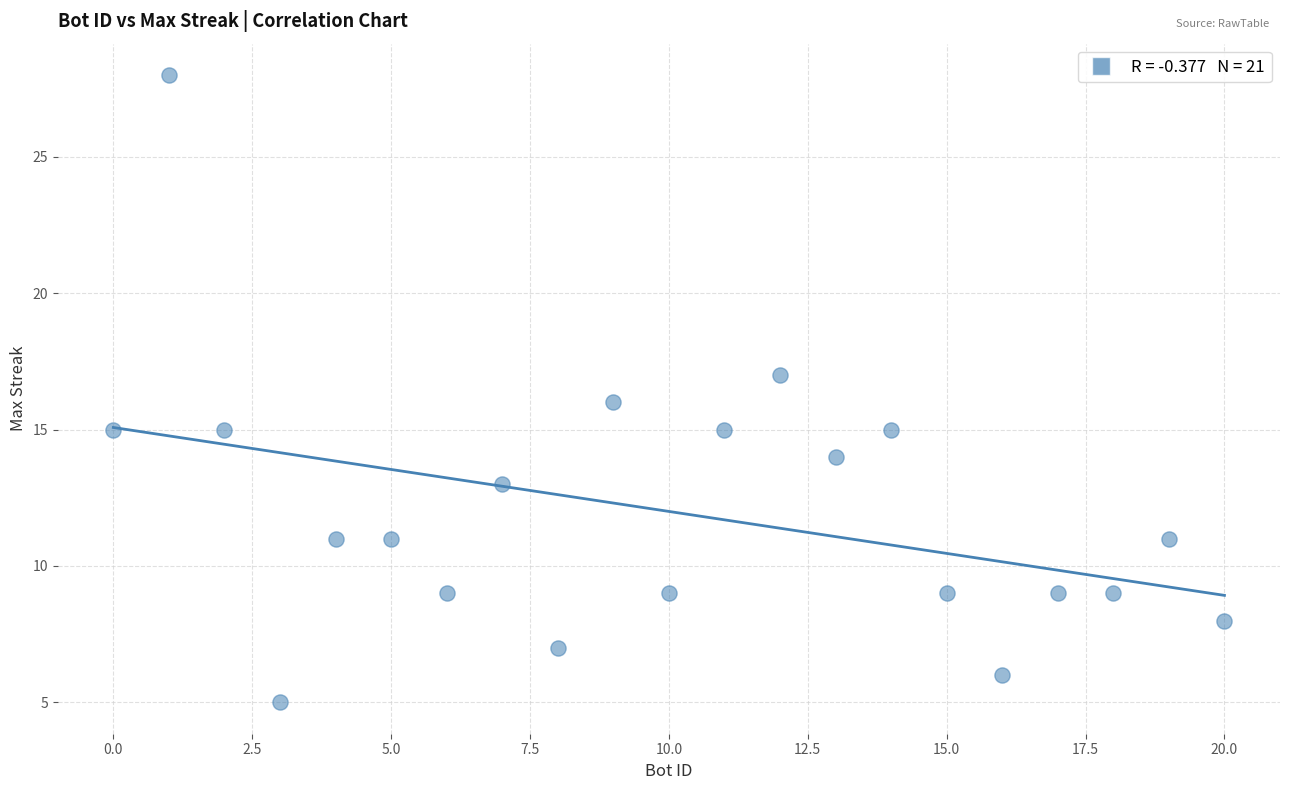

What is the range of X values (max minus min)?

20